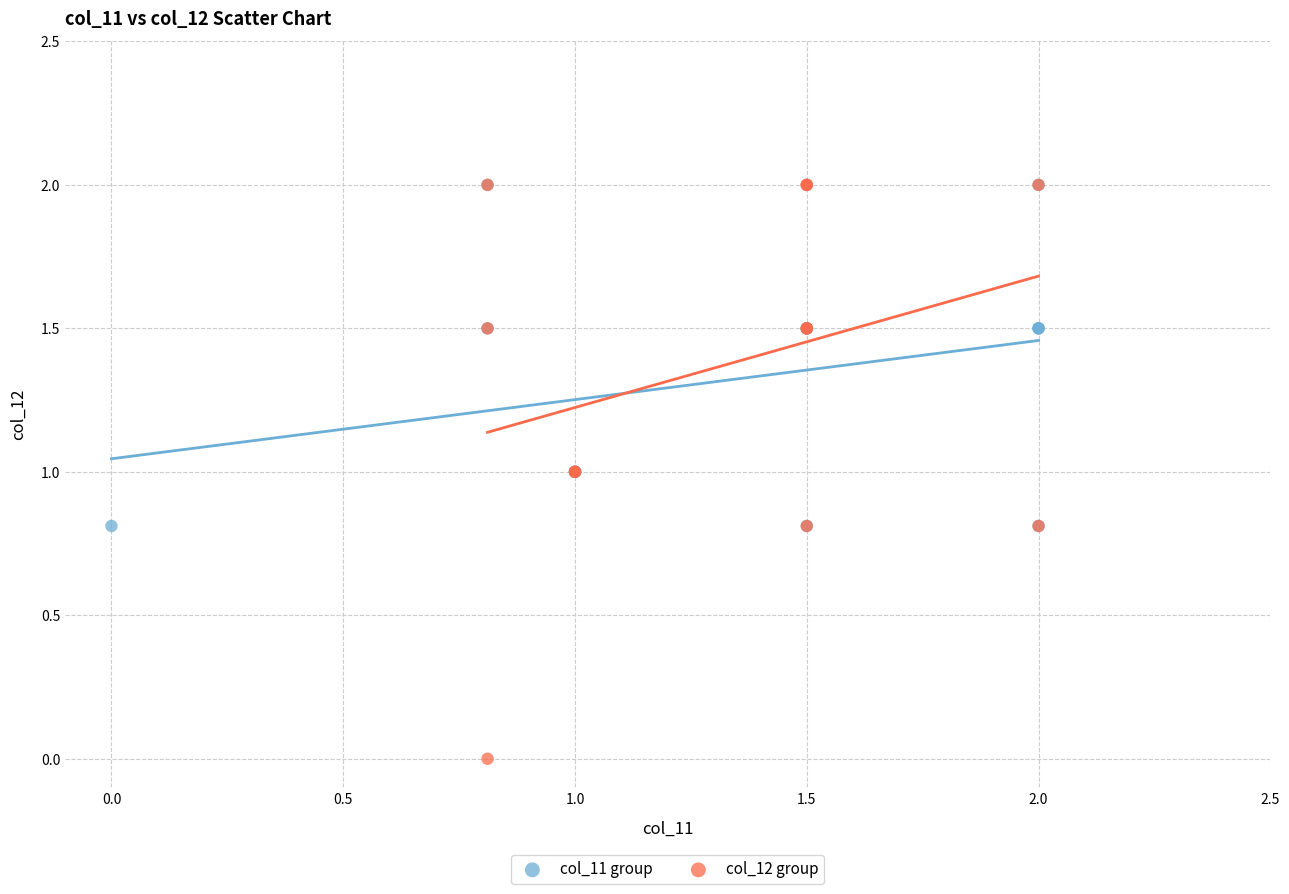

Which series contains the lowest Y value?

col_12 group